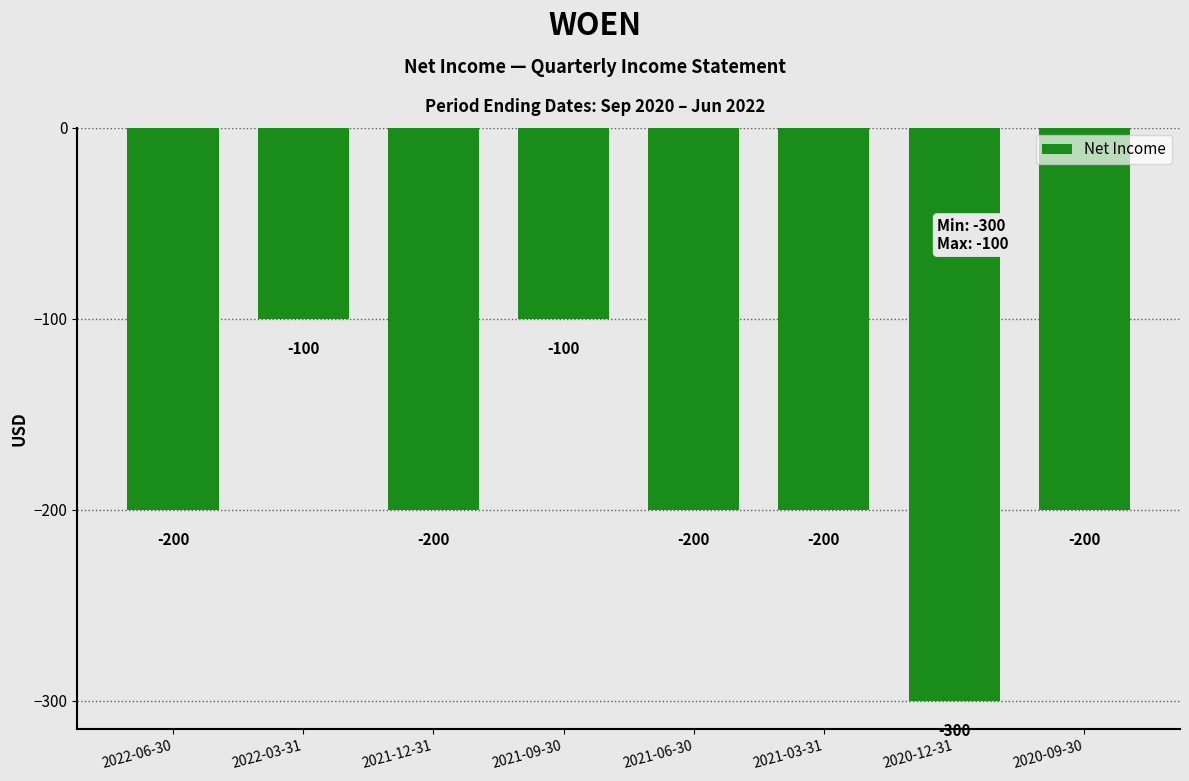

What is the smallest value displayed?

-300